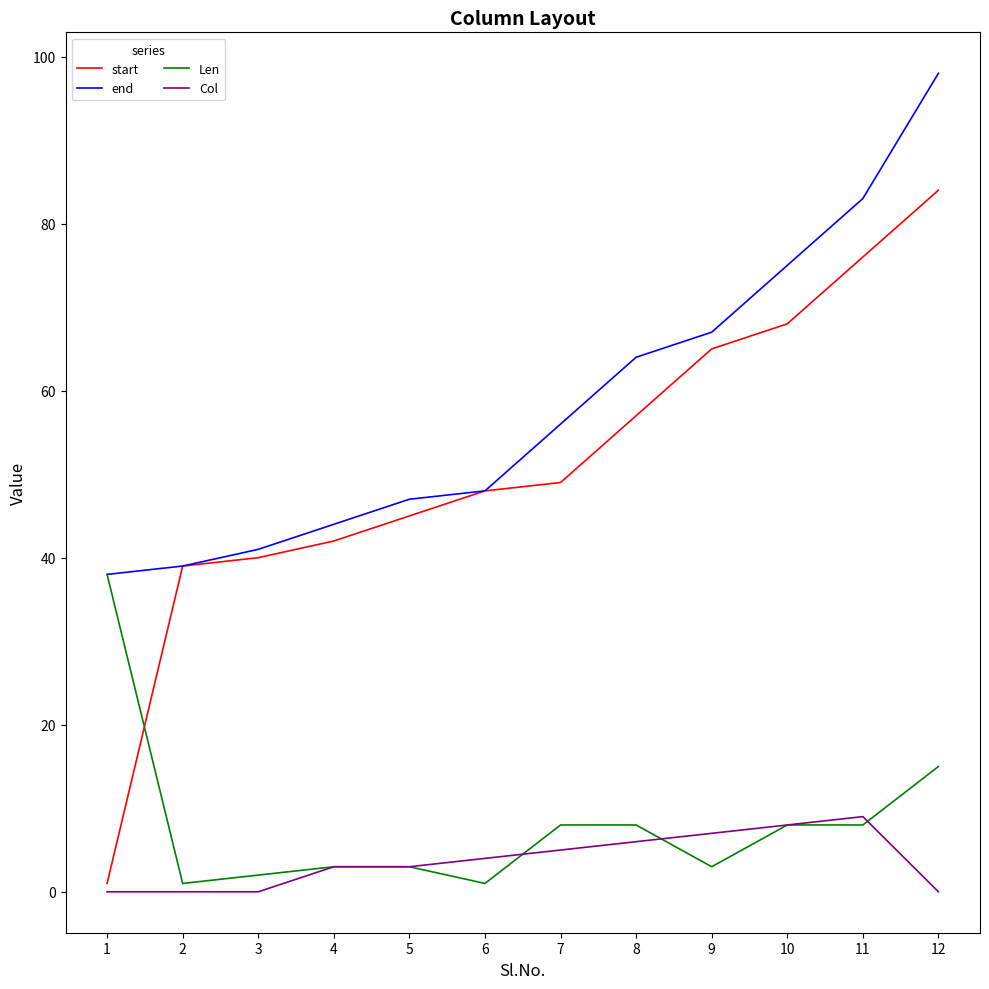

What is the difference between the start values at 8 and 3?

17